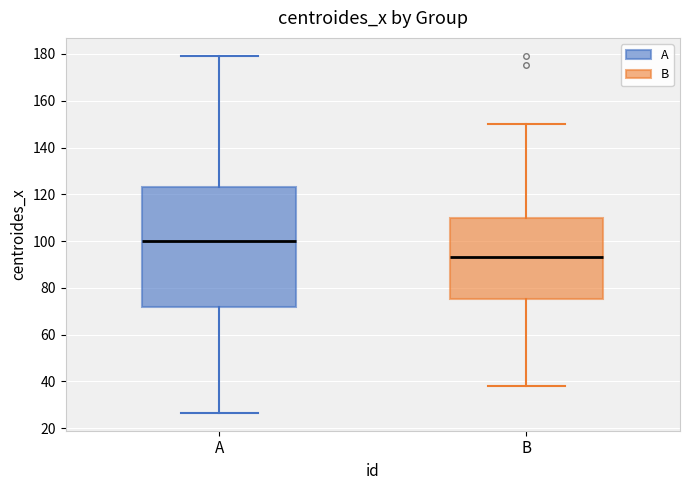

Reading left to right, read every box against the y-axis: the position of its median line, the range the box covers, and the ends of its whiskers. The values are not printed on the chart, so give them approximately, as read against the axis.

A: median 100, box 72 to 124, whiskers 26 to 180
B: median 94, box 76 to 110, whiskers 38 to 150